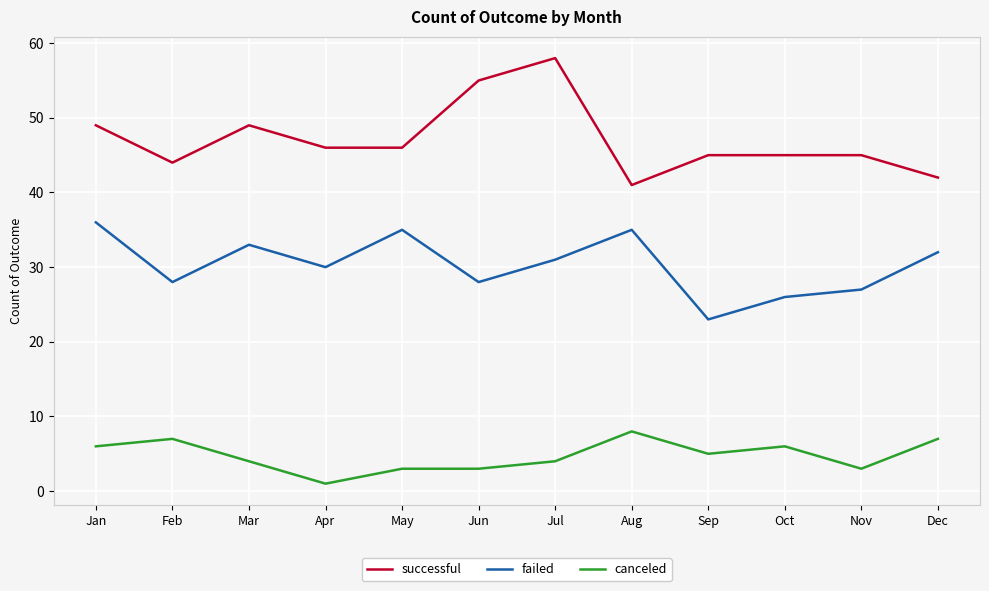

Does the chart have visible grid lines?

Yes